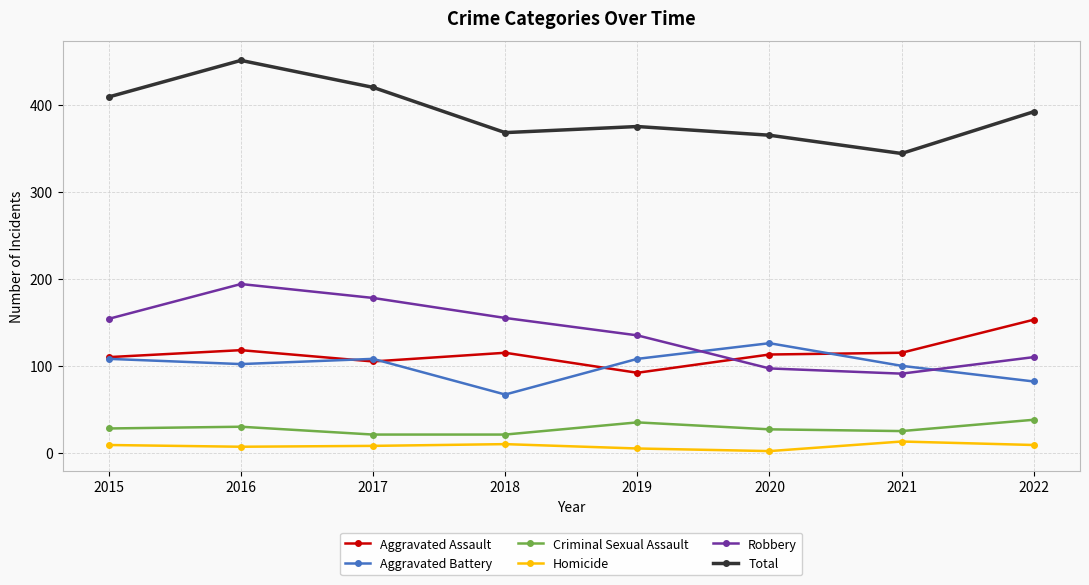

Is the value of Homicide at 2020 greater than the value of Robbery at 2016?

No